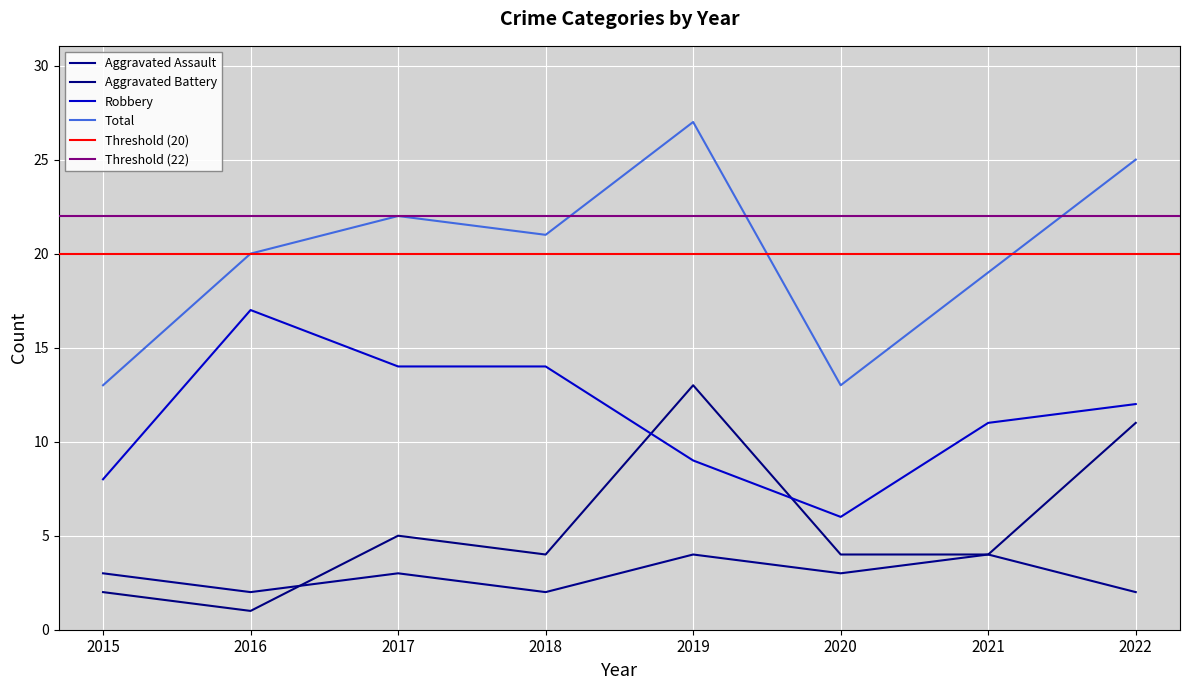

What is the total value across all series at 2020?

26